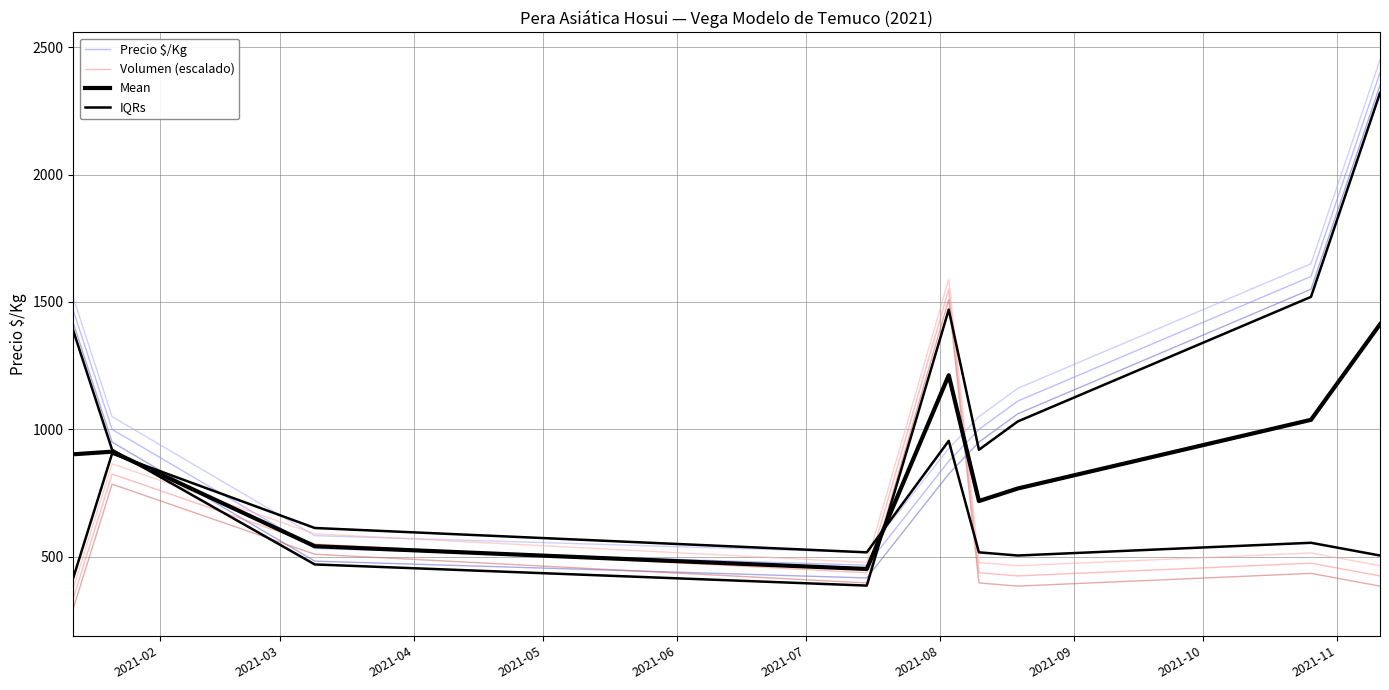

What are all the series names shown in the legend?

Precio $/Kg, Volumen (escalado), Mean, IQRs